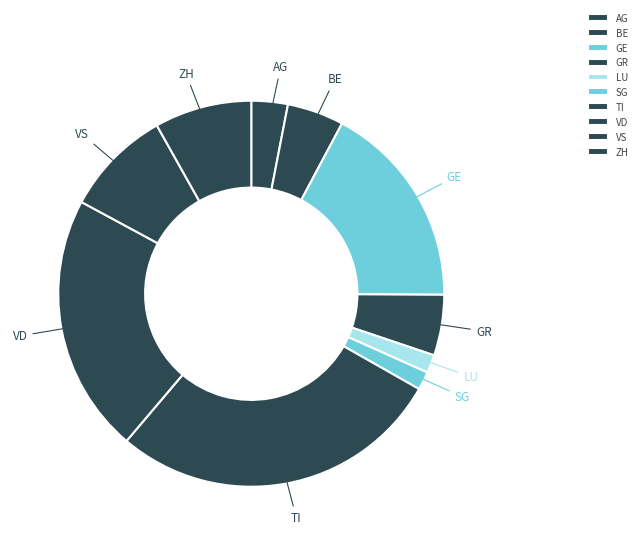

Do TI and SG together represent more than half of the pie?

No